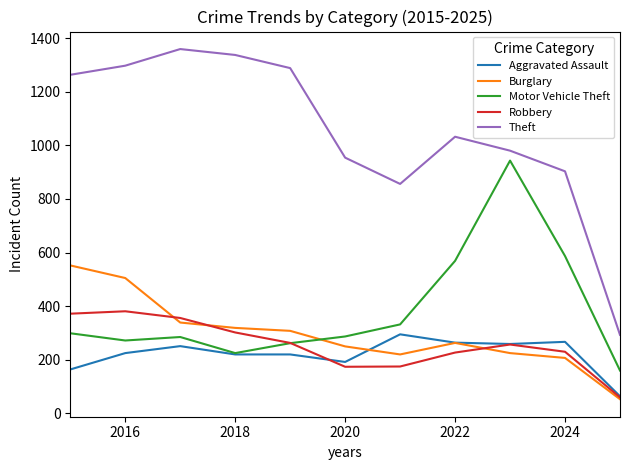

What is the smallest value displayed?

53